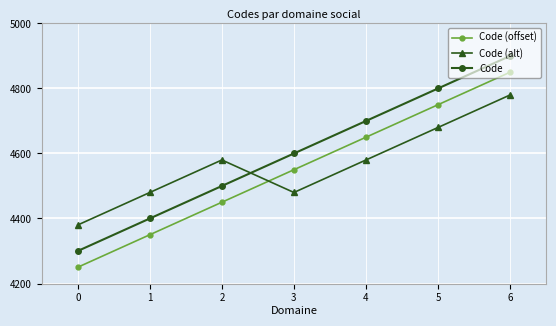

At how many categories does at least one series exceed 4264?

7